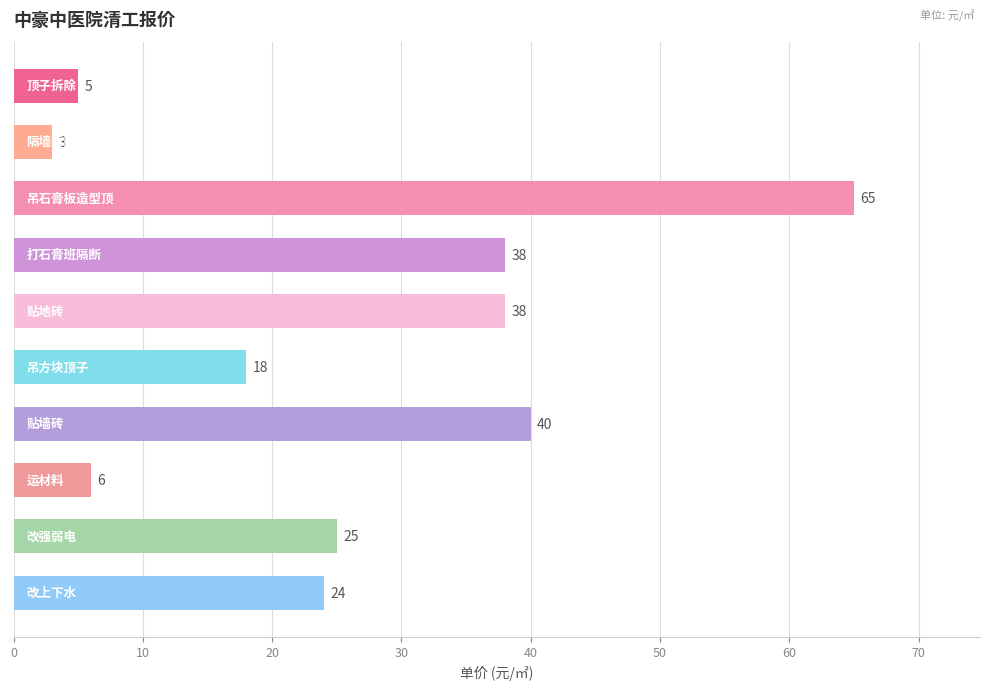

What is the difference between the maximum and second lowest values?

60